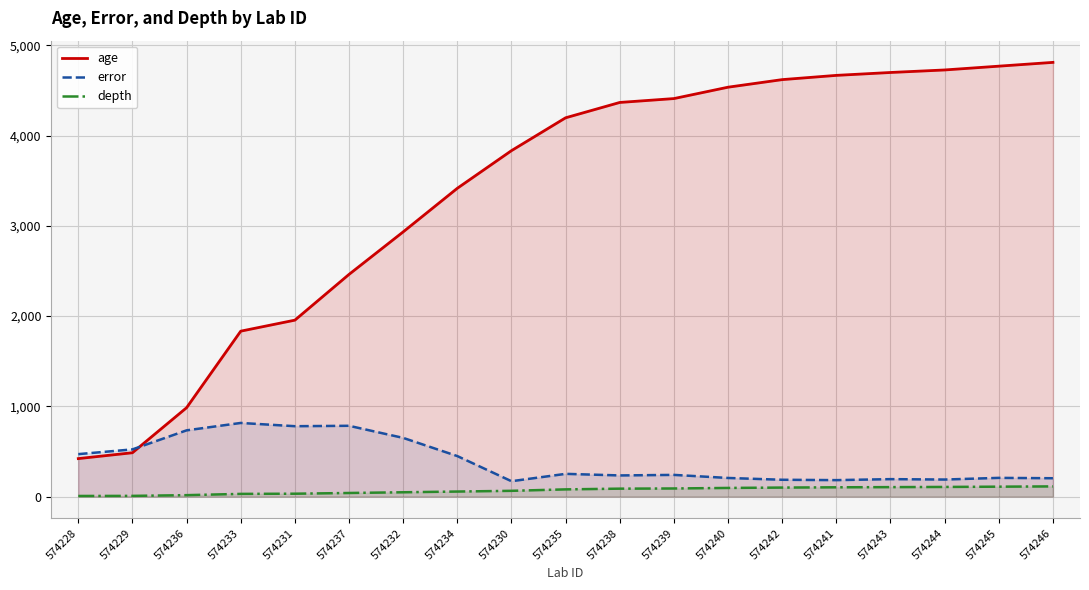

What is the minimum value for age?

421.0